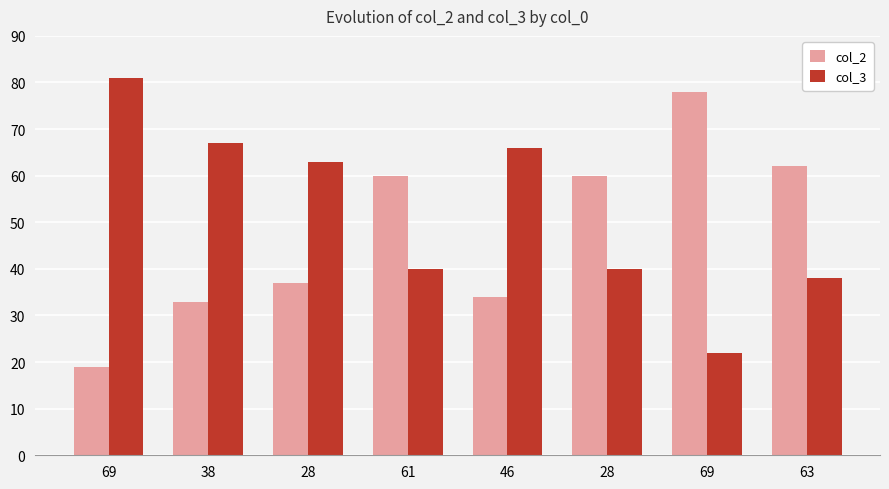

How many groups of bars are there?

8